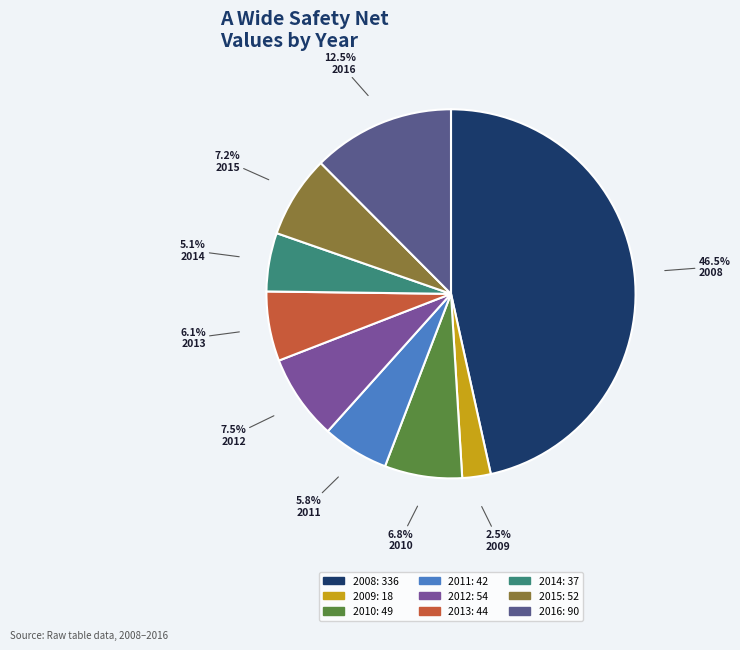

What percentage is the 2013 slice, to the nearest percent?

6%